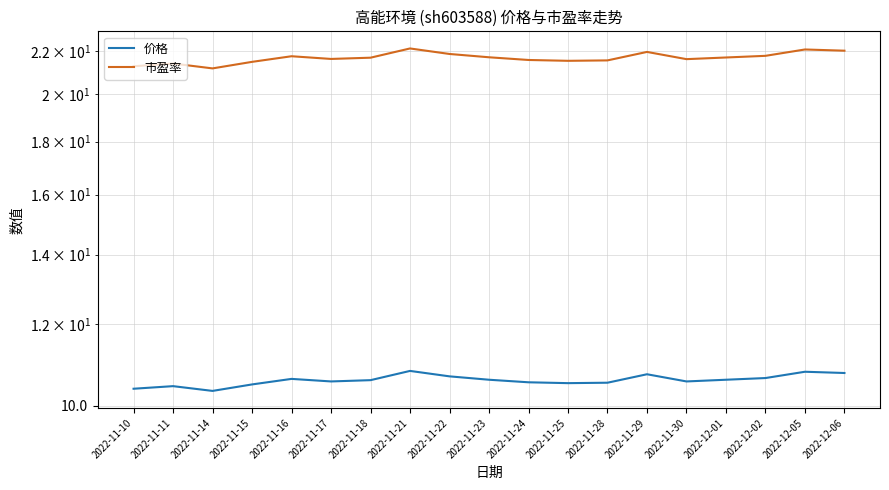

True or false: 价格 has more than 2 interior local peaks.

True